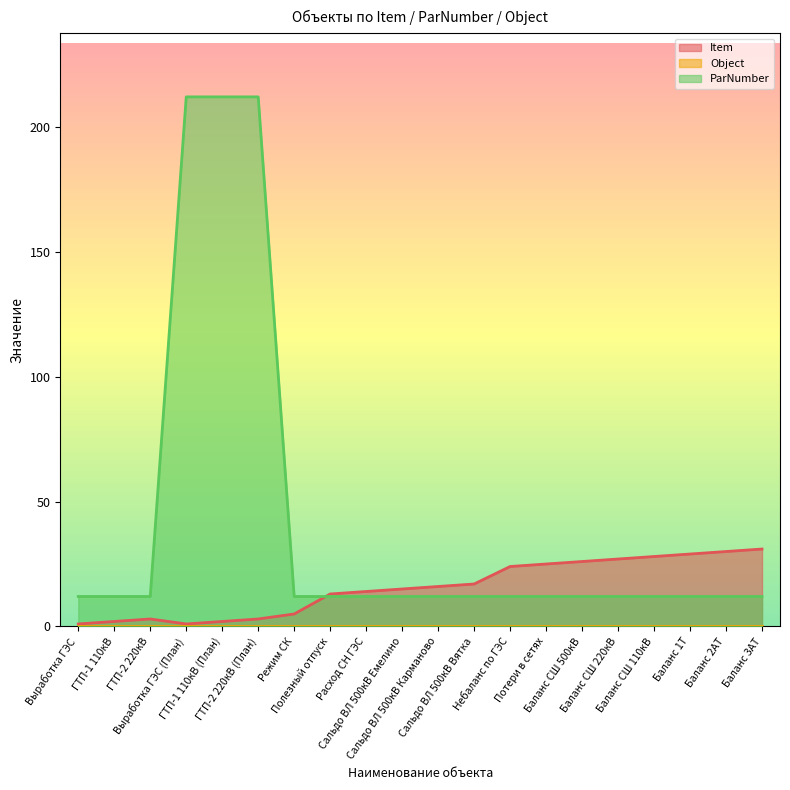

True or false: Item has a value of 15 at Сальдо ВЛ 500кВ Емелино.

True